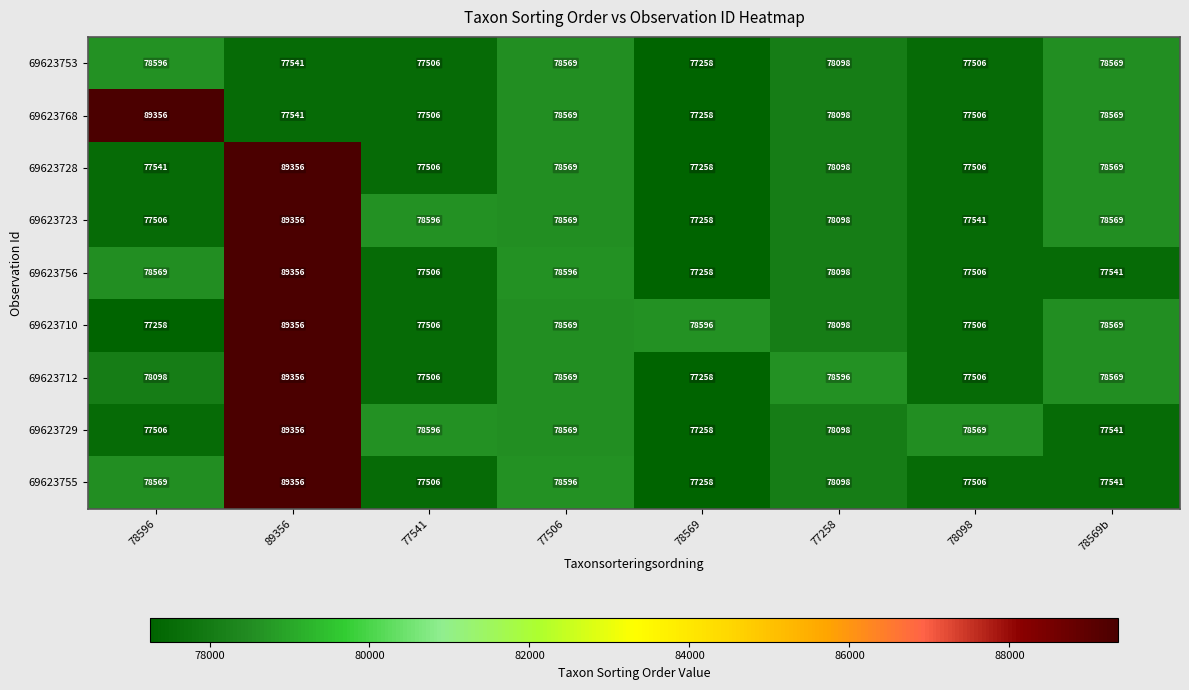

What is the difference between the maximum and second lowest values in the 69623729 series?

11850